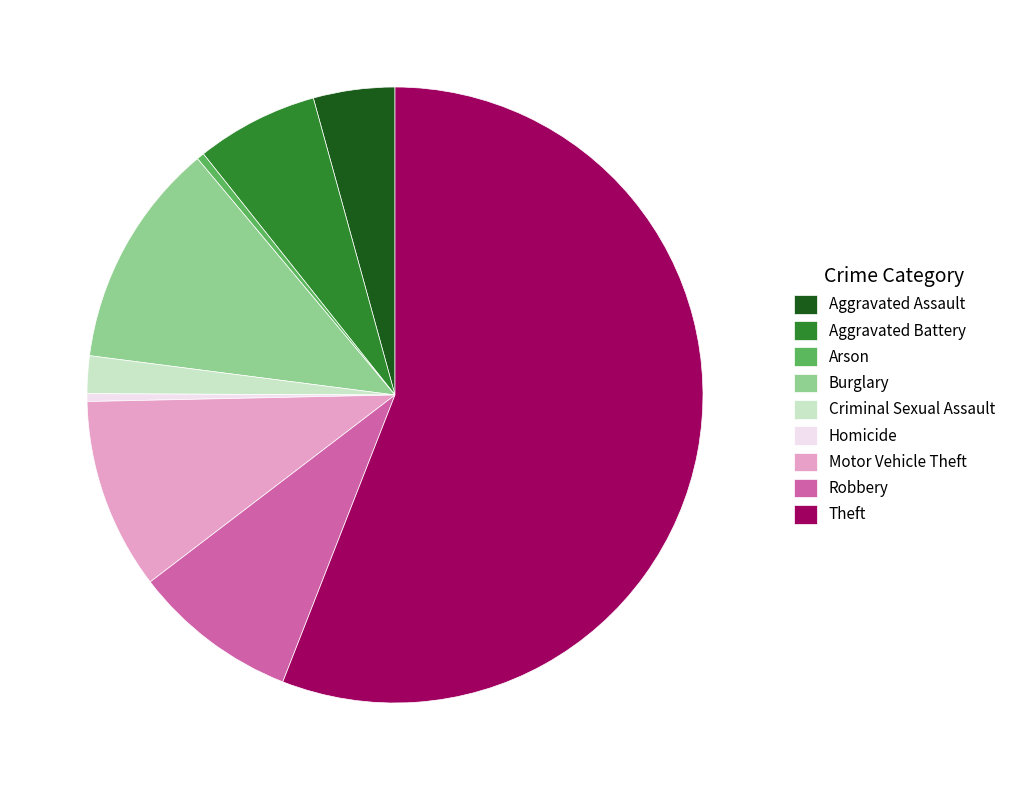

True or false: Arson accounts for 10% of the total.

False